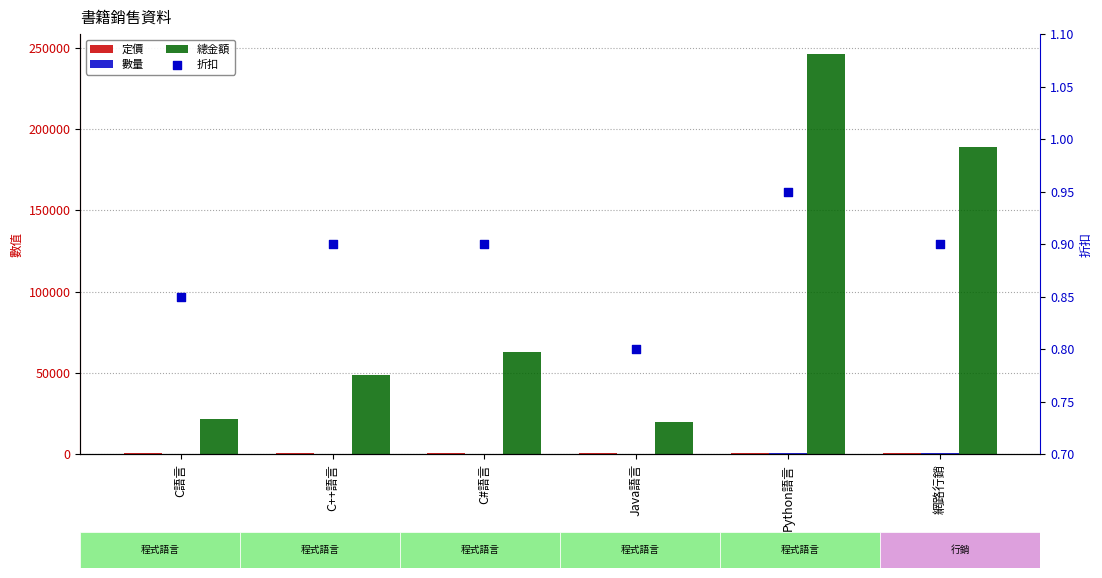

At which category is the sum across all series the highest?

Python語言